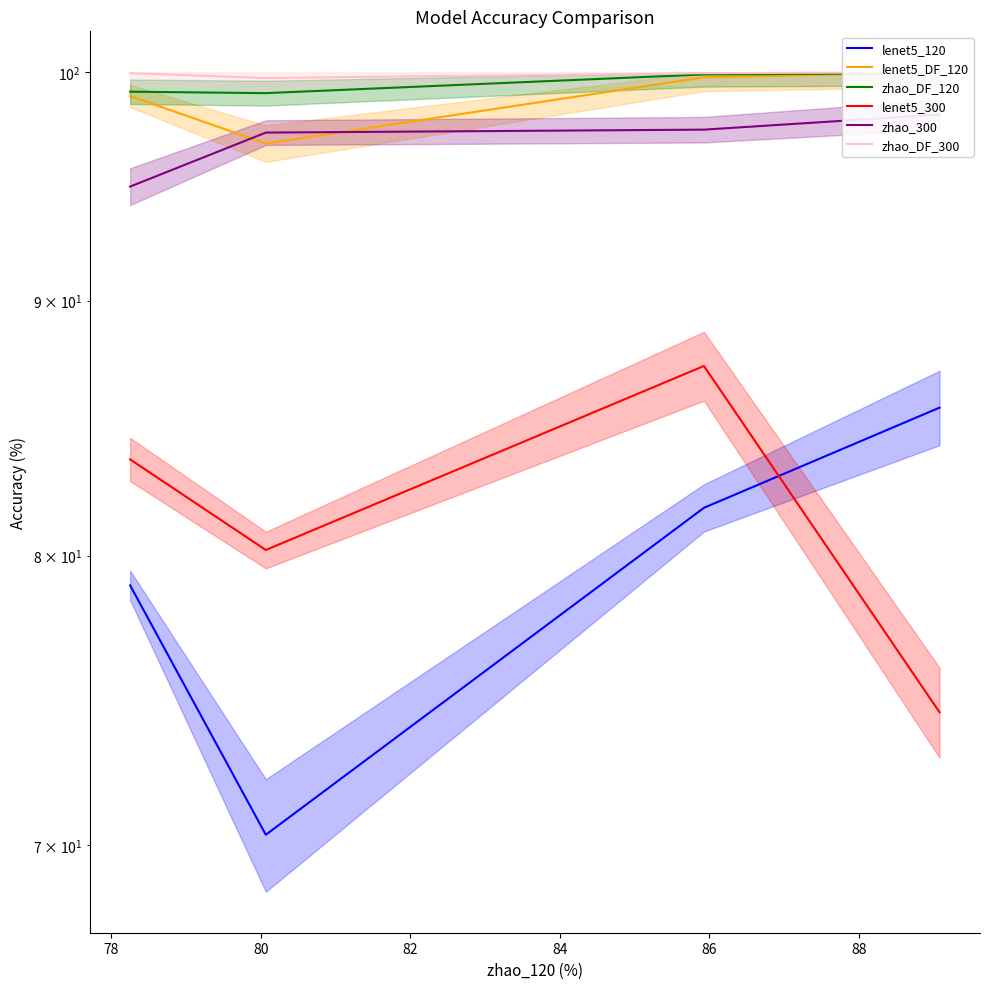

The value of lenet5_DF_120 at 78 is 148.9. True or false?

False